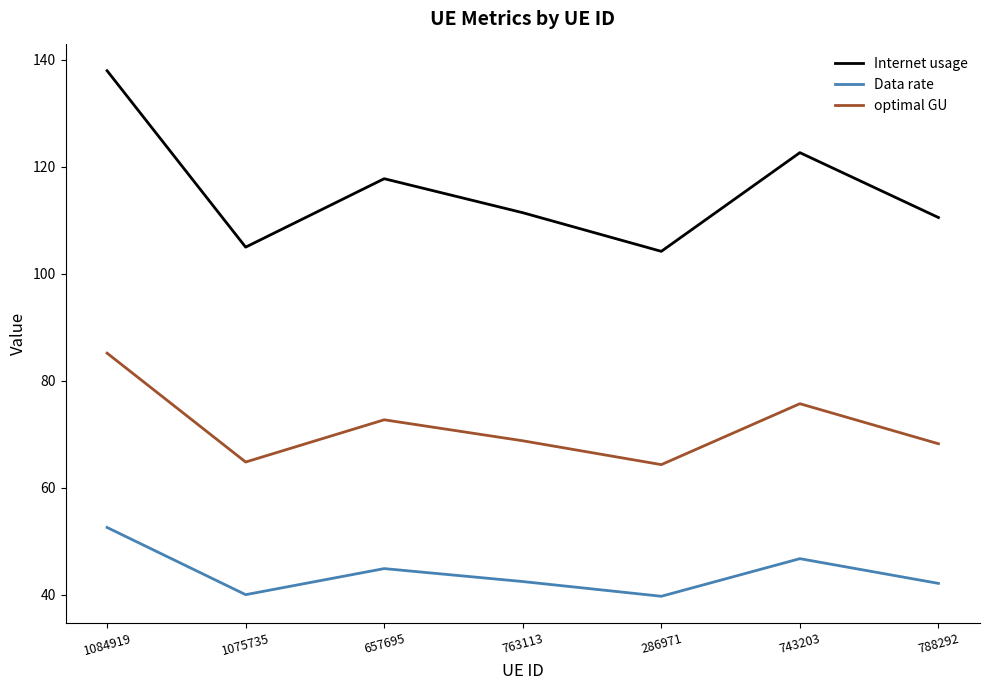

True or false: Data rate and optimal GU cross at least once.

False